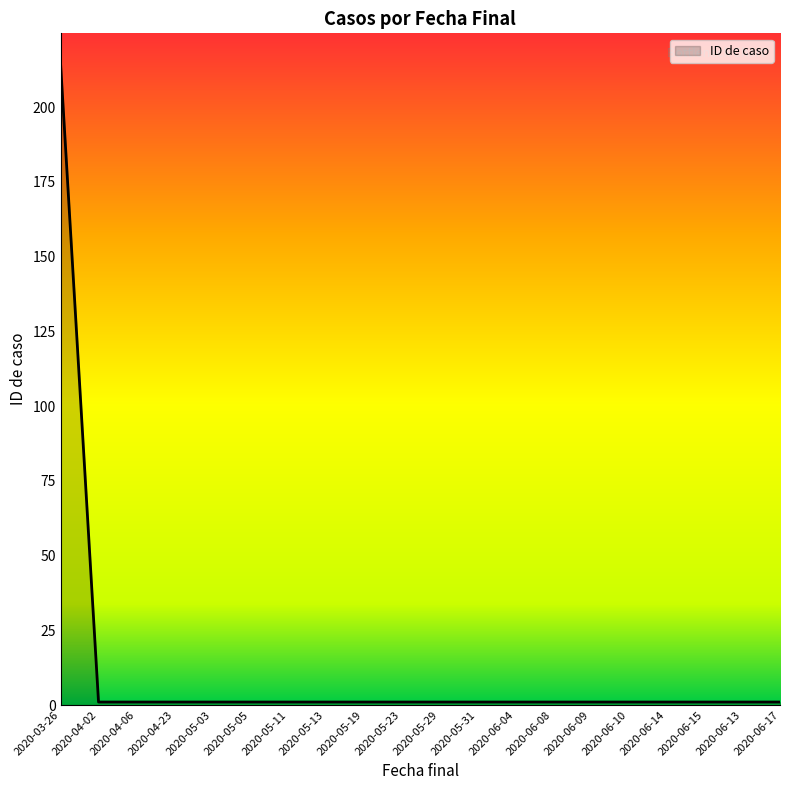

What is the average value?

12